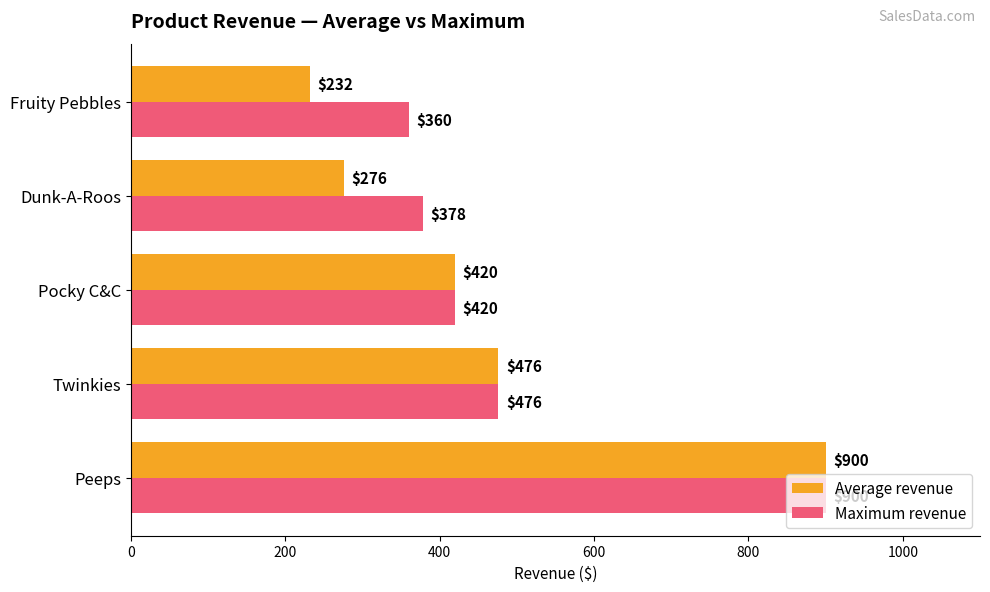

Which series has the largest total across all categories?

Maximum revenue